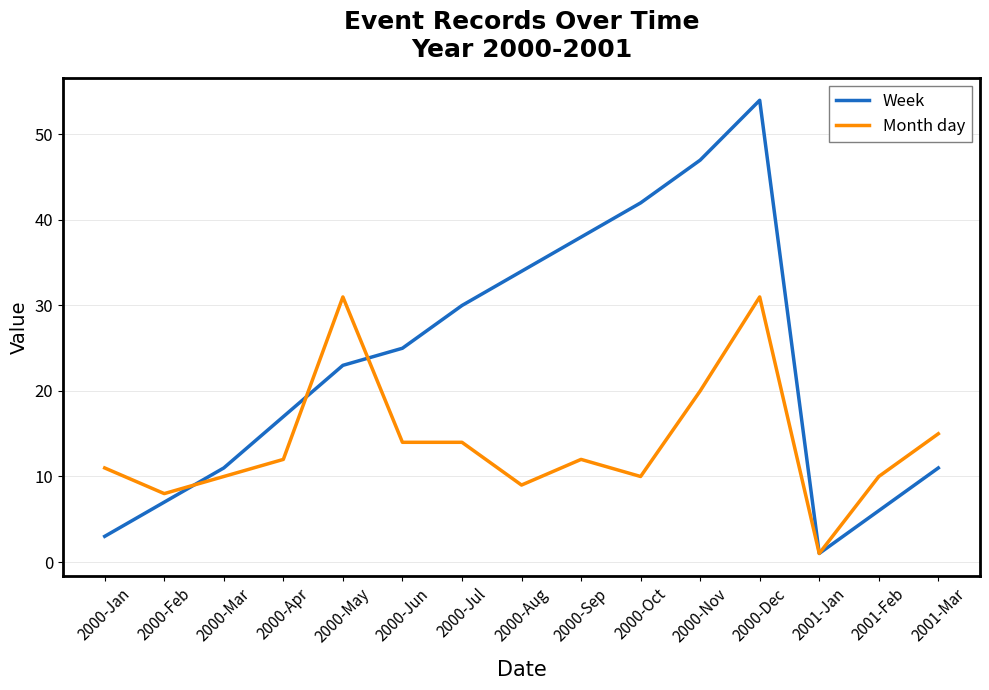

What value does the Week series have at 2001-Jan?

1